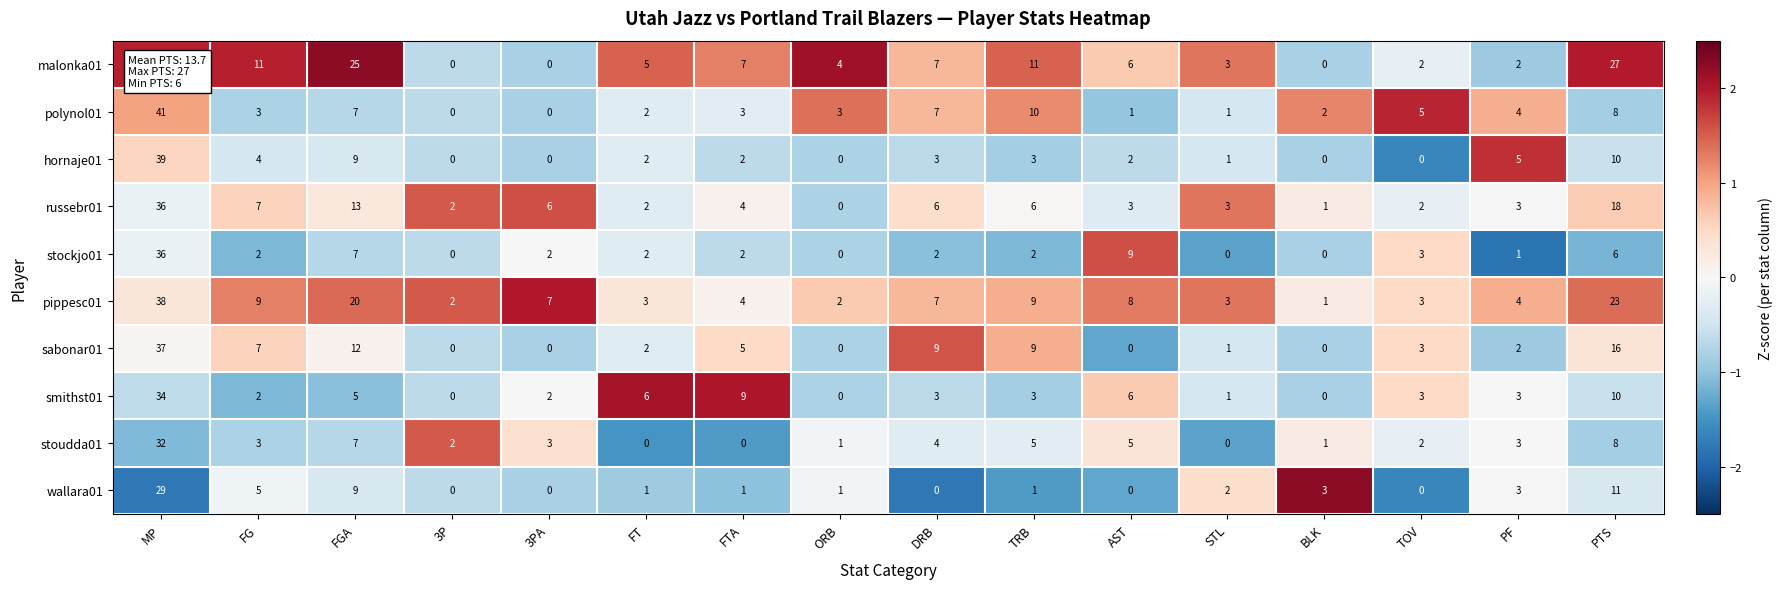

What is the highest value of the stoudda01 series?

32